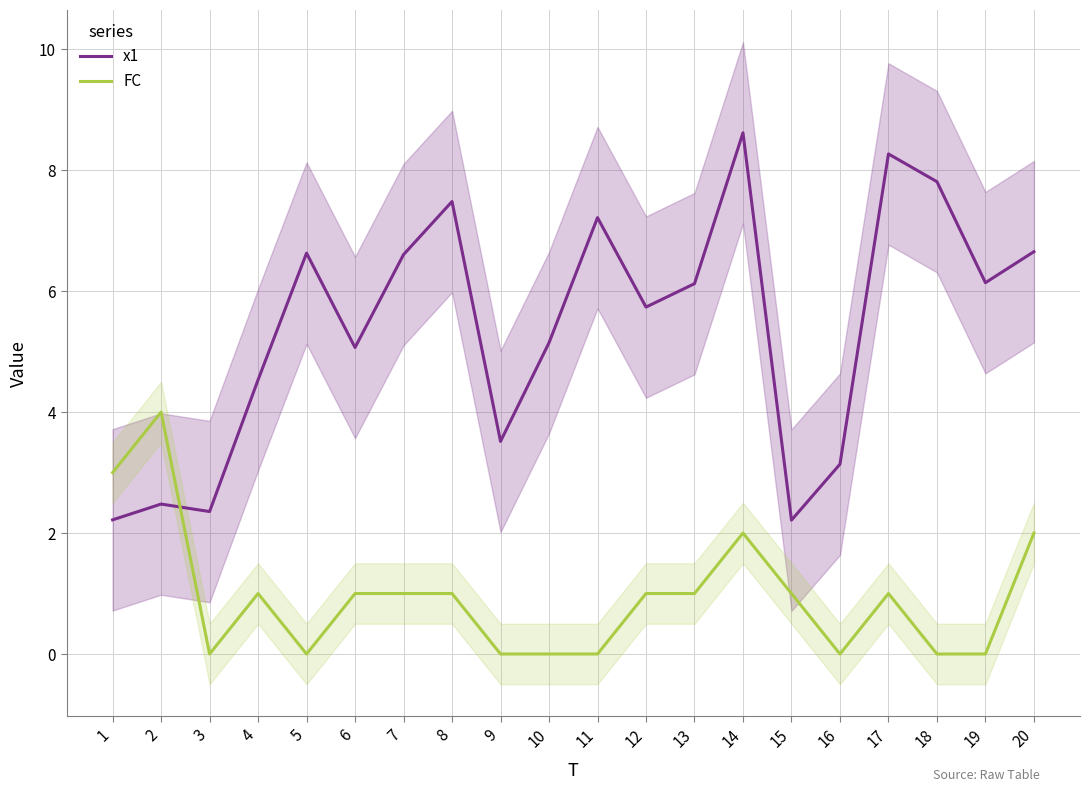

How many values in the FC series are below 1?

8